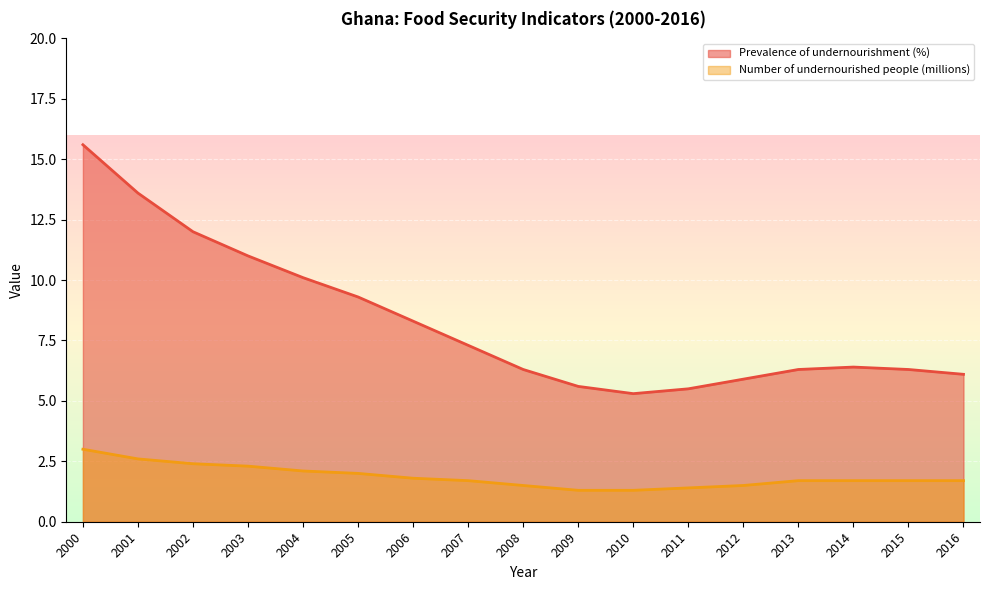

Reading left to right, extract all data points from this chart.

Prevalence of undernourishment (%): 2000=15.6	2001=13.6	2002=12.0	2003=11.0	2004=10.1	2005=9.3	2006=8.3	2007=7.3	2008=6.3	2009=5.6	2010=5.3	2011=5.5	2012=5.9	2013=6.3	2014=6.4	2015=6.3	2016=6.1
Number of undernourished people (millions): 2000=3.0	2001=2.6	2002=2.4	2003=2.3	2004=2.1	2005=2.0	2006=1.8	2007=1.7	2008=1.5	2009=1.3	2010=1.3	2011=1.4	2012=1.5	2013=1.7	2014=1.7	2015=1.7	2016=1.7